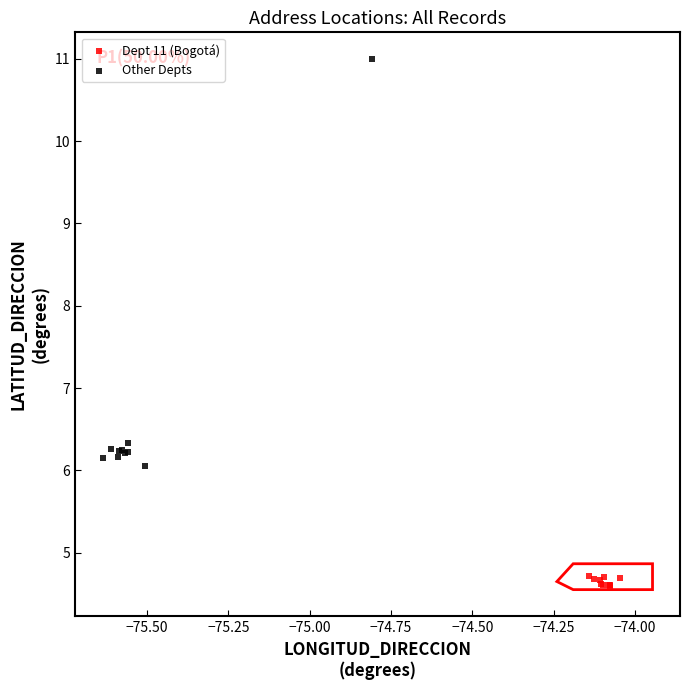

Which series contains the highest Y value?

Other Depts